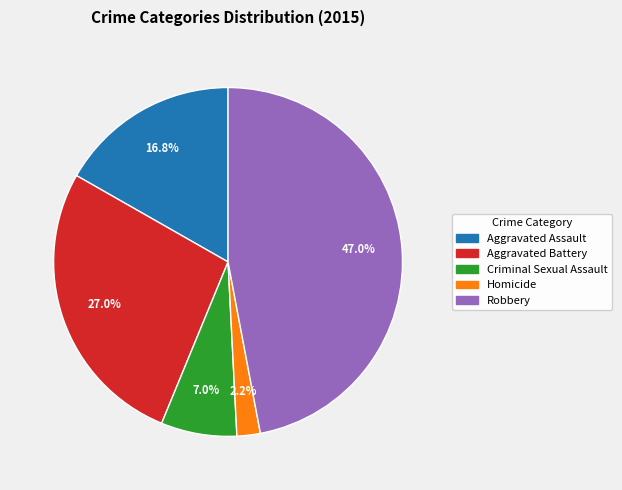

To the nearest percent, what percentage of the pie is Criminal Sexual Assault?

7%